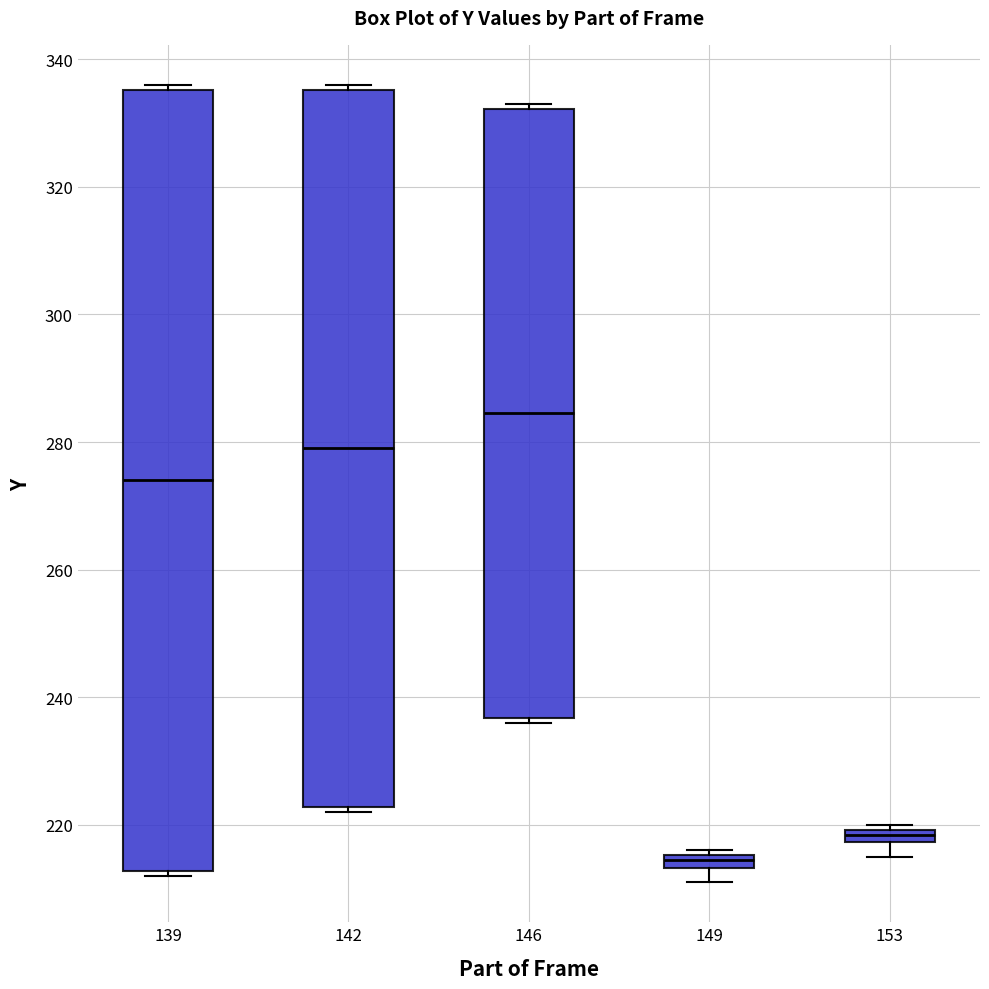

Which box has the lowest median line?

149